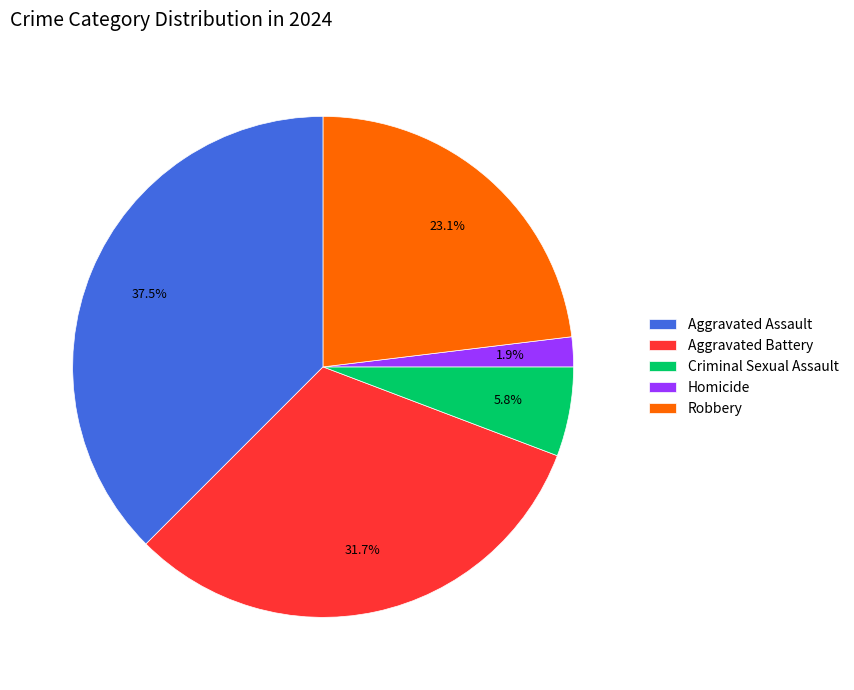

To the nearest percent, what percentage of the pie is Homicide?

2%